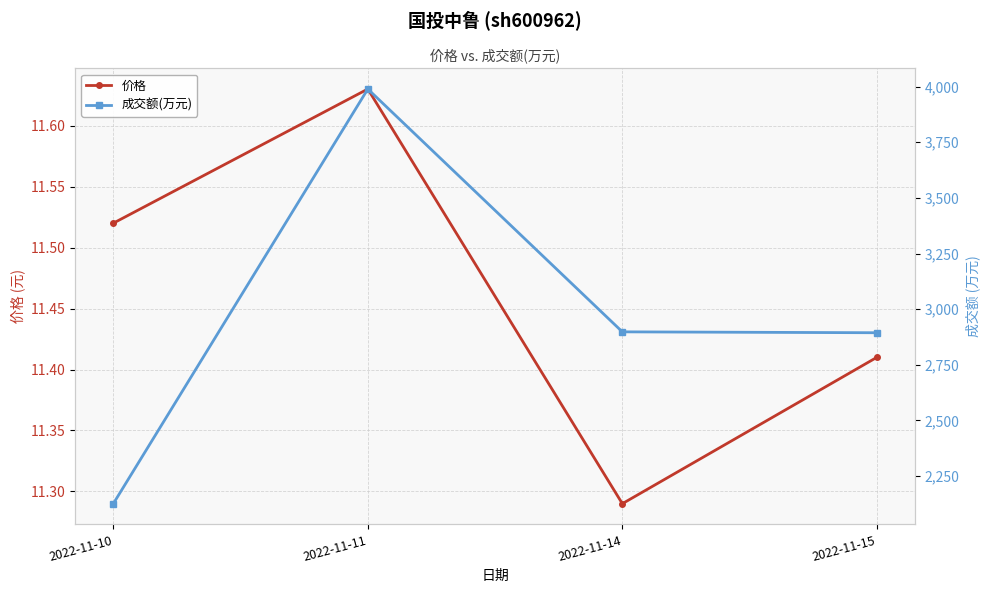

At which category is the sum across all series the highest?

2022-11-11